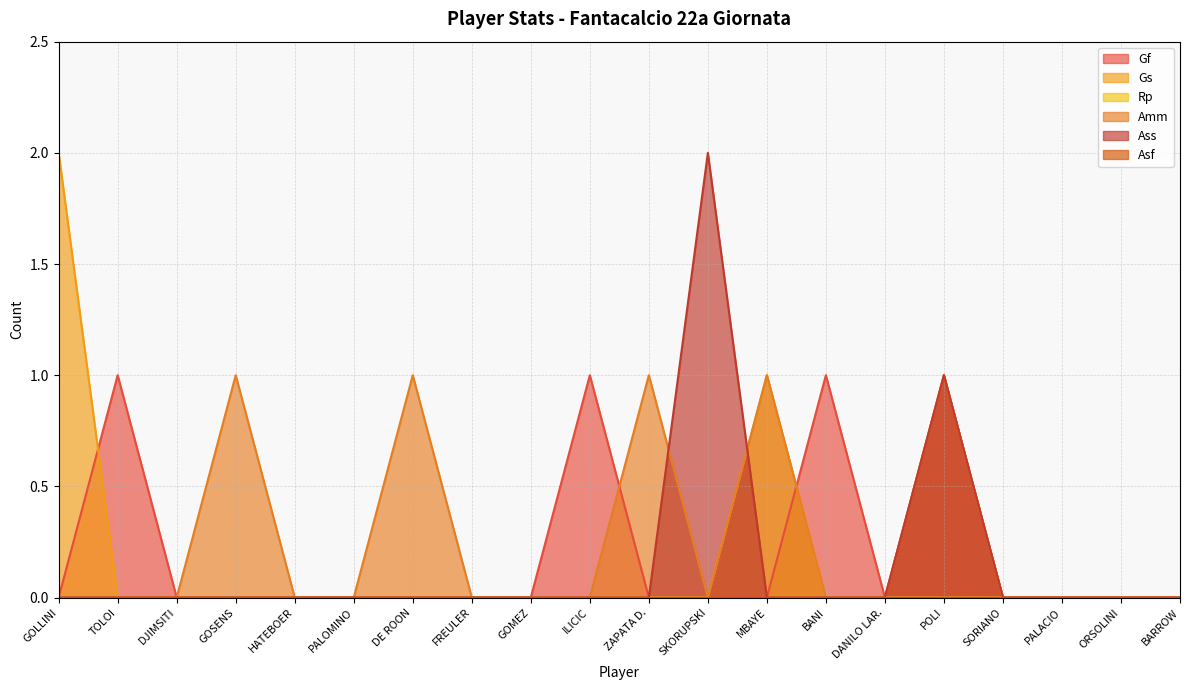

Is it true that Ass equals -1 at PALOMINO?

False